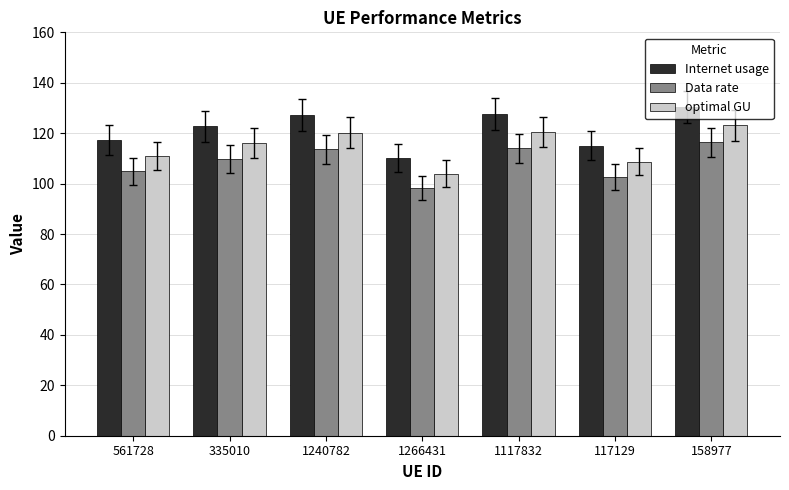

The value of optimal GU at 117129 is 156.0. True or false?

False